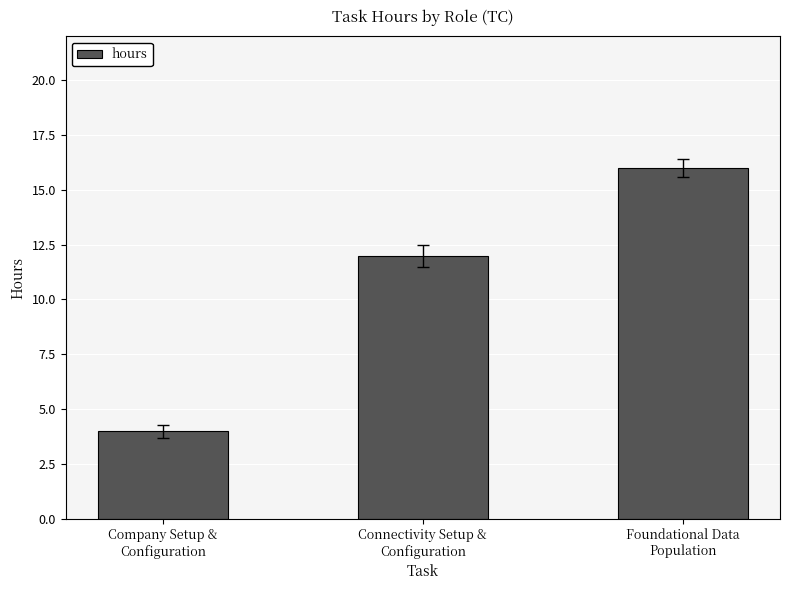

Reading left to right, transcribe all the data shown in this chart.

4	12	16